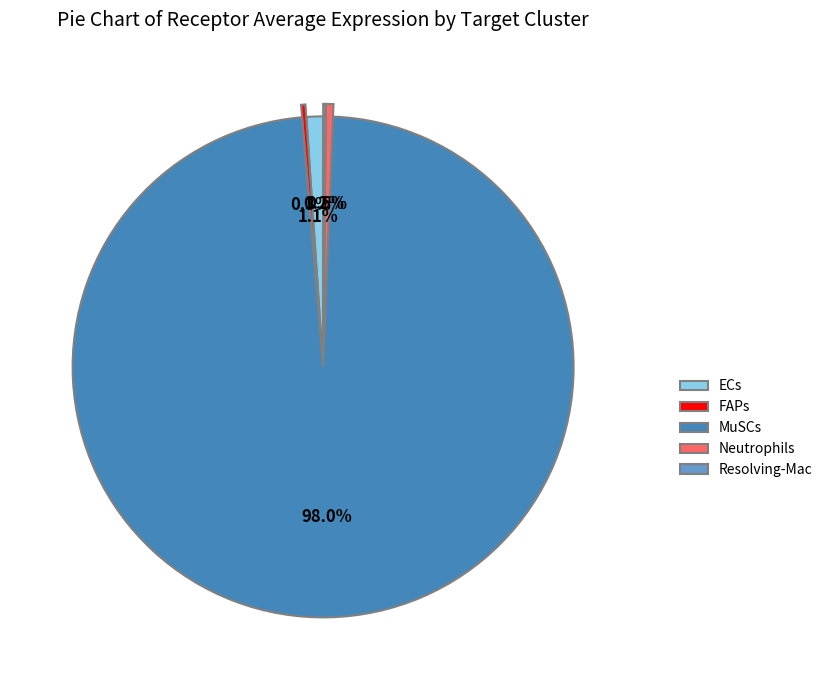

Which category has the biggest portion of the pie?

MuSCs